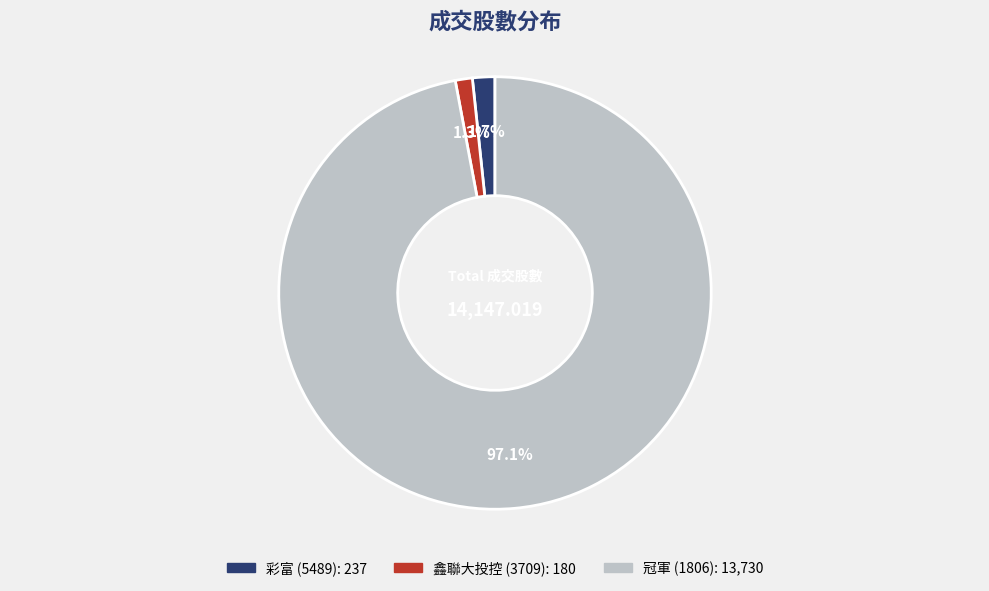

How many segments does this pie chart have?

3